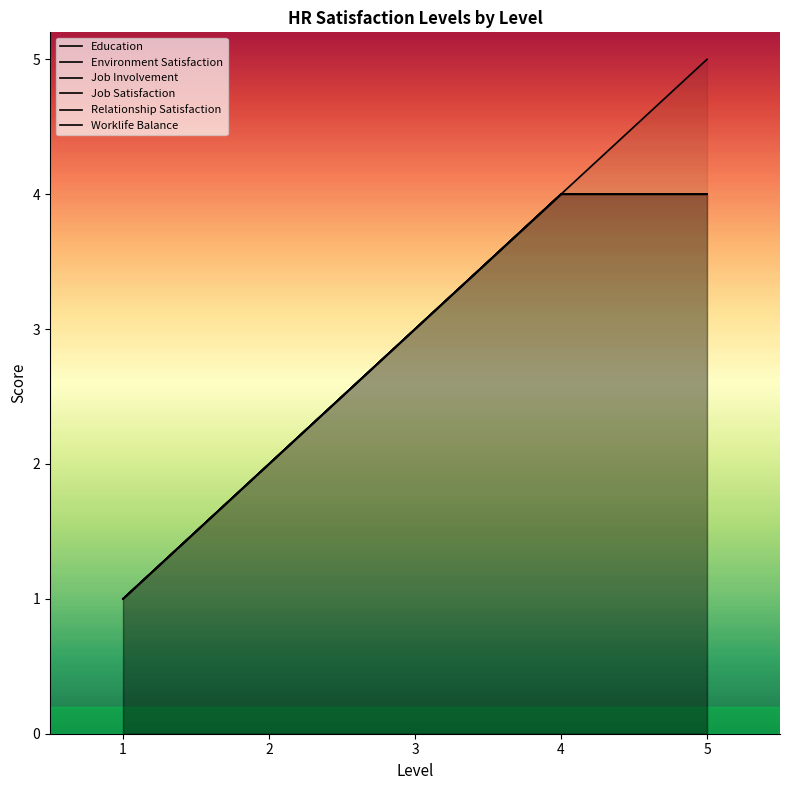

Reading left to right, extract all data points from this chart.

Education: 1=1	2=2	3=3	4=4	5=5
Environment Satisfaction: 1=1	2=2	3=3	4=4	5=4
Job Involvement: 1=1	2=2	3=3	4=4	5=4
Job Satisfaction: 1=1	2=2	3=3	4=4	5=4
Relationship Satisfaction: 1=1	2=2	3=3	4=4	5=4
Worklife Balance: 1=1	2=2	3=3	4=4	5=4